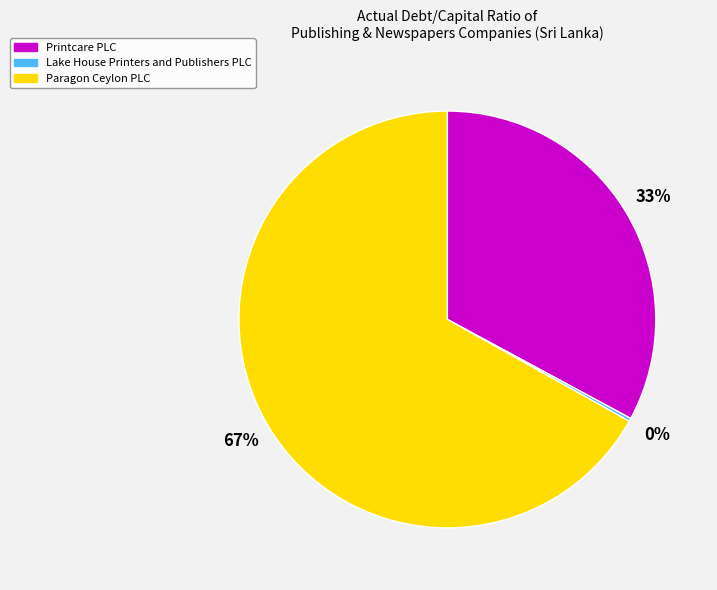

To the nearest percent, what portion does Printcare PLC represent?

33%